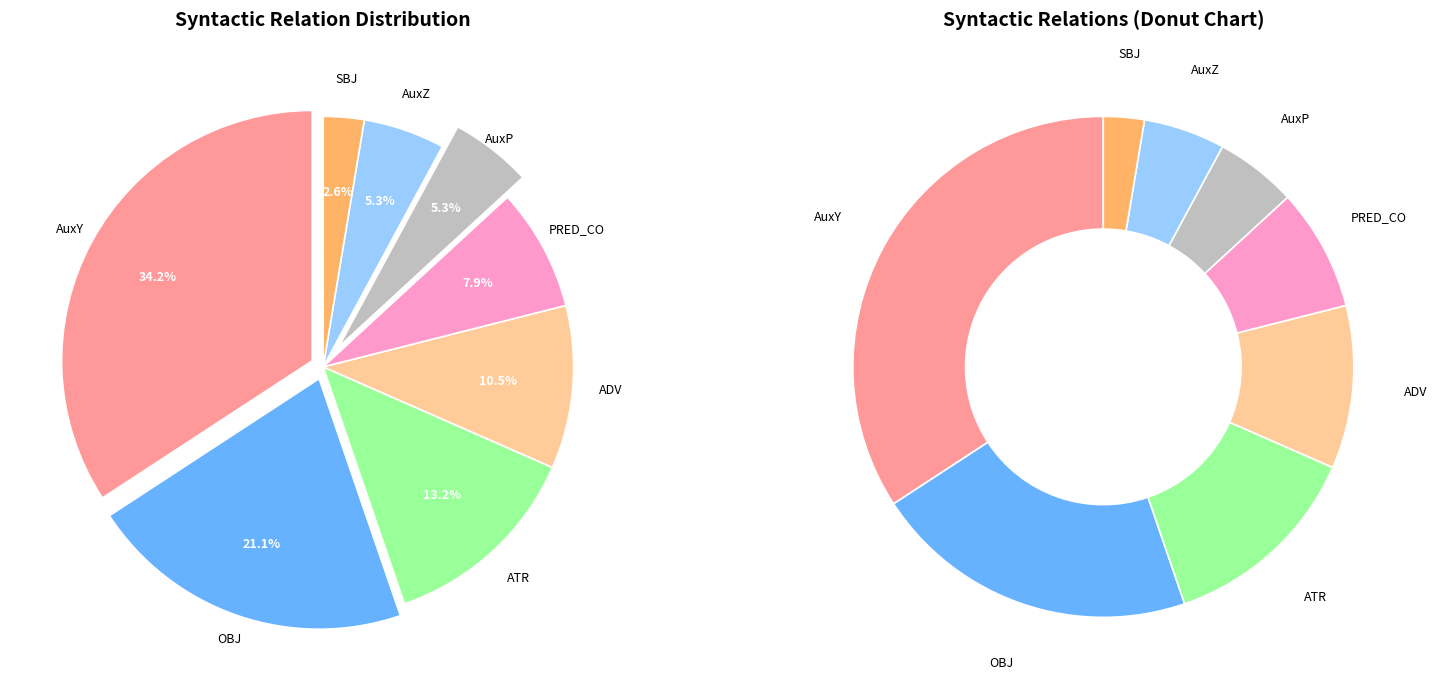

How many segments does this pie chart have?

8